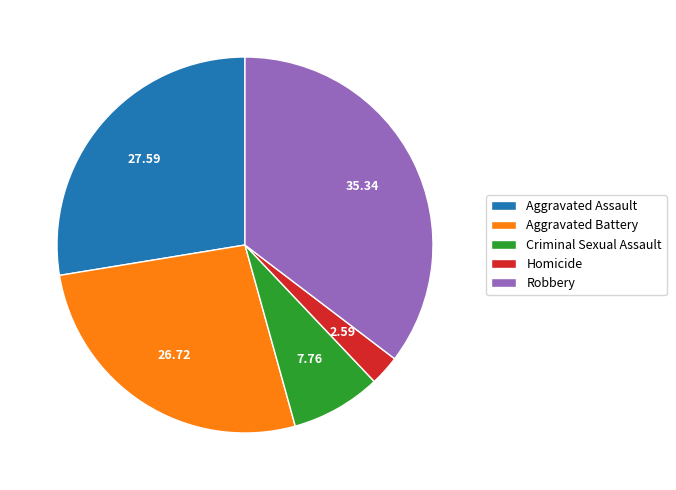

True or false: Aggravated Assault accounts for 41% of the total.

False